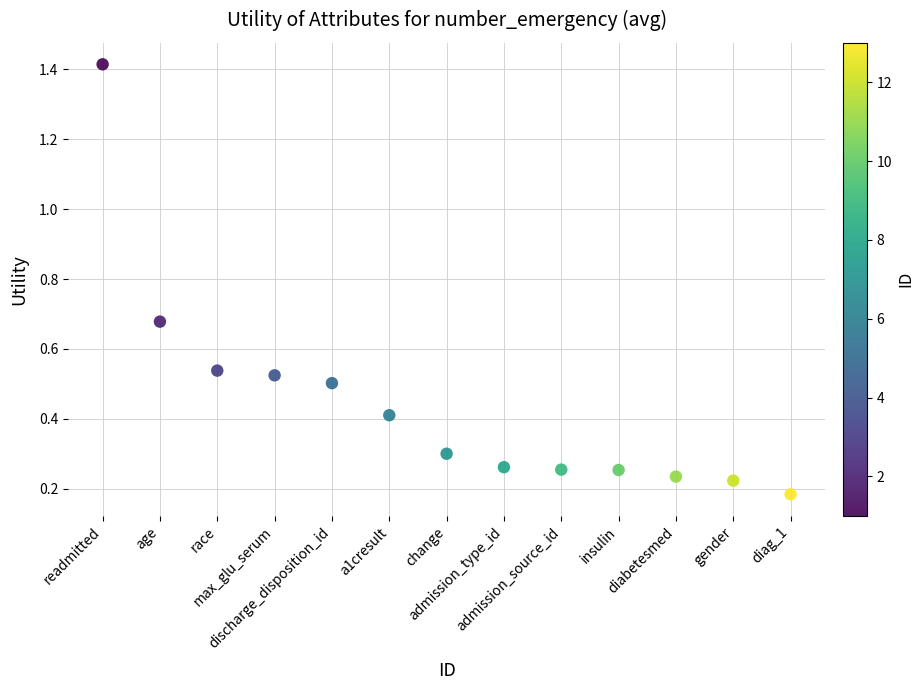

What is the range of X values (max minus min)?

12.0